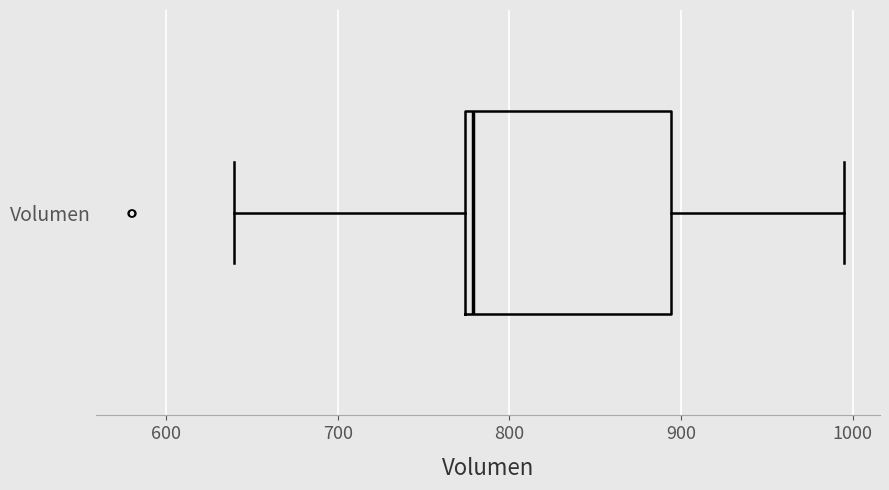

Where does the median line of the box for Volumen sit on the x-axis? The values are not printed on the chart, so give them approximately, as read against the axis.

780